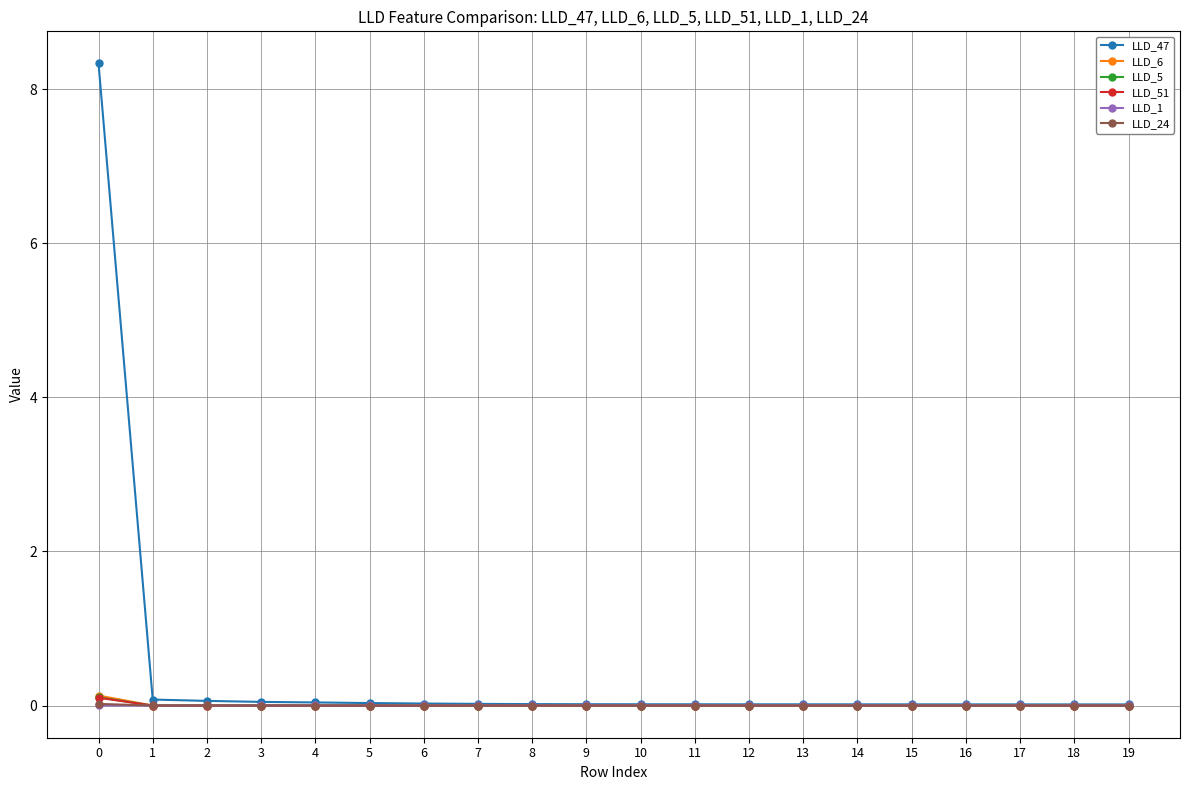

How many distinct data groups are displayed?

6